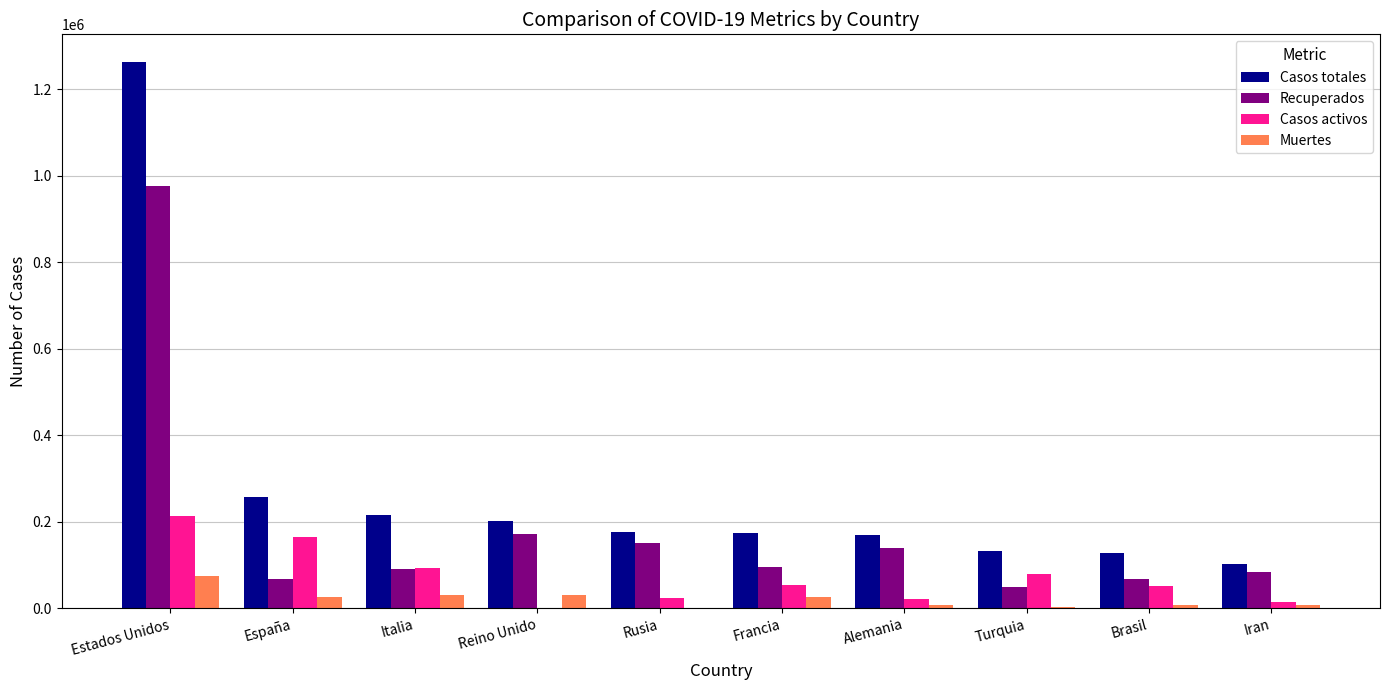

Which series changed the most between Alemania and Turquia?

Recuperados